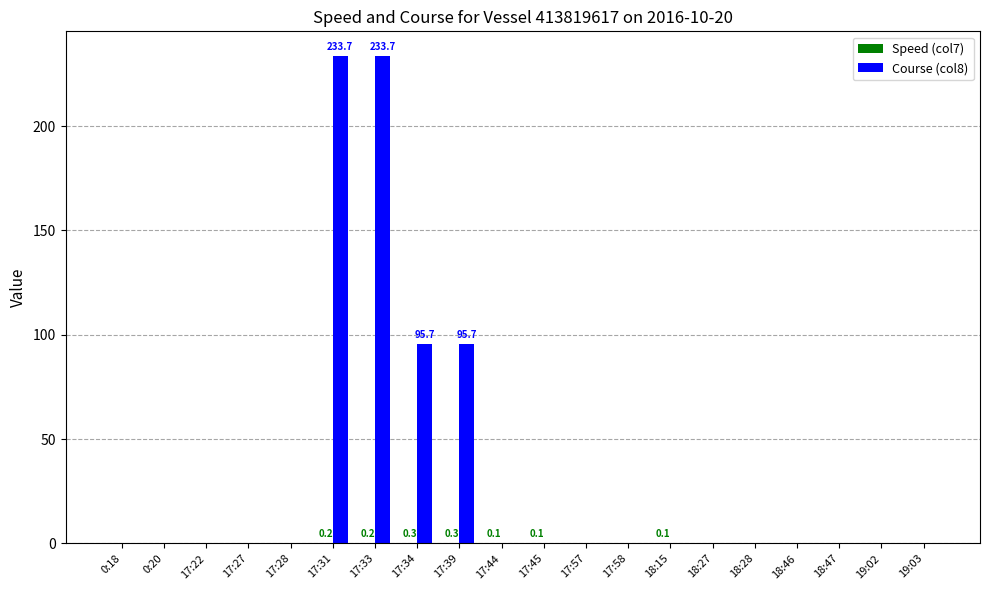

What is the sum of all Course (col8) values?

658.8